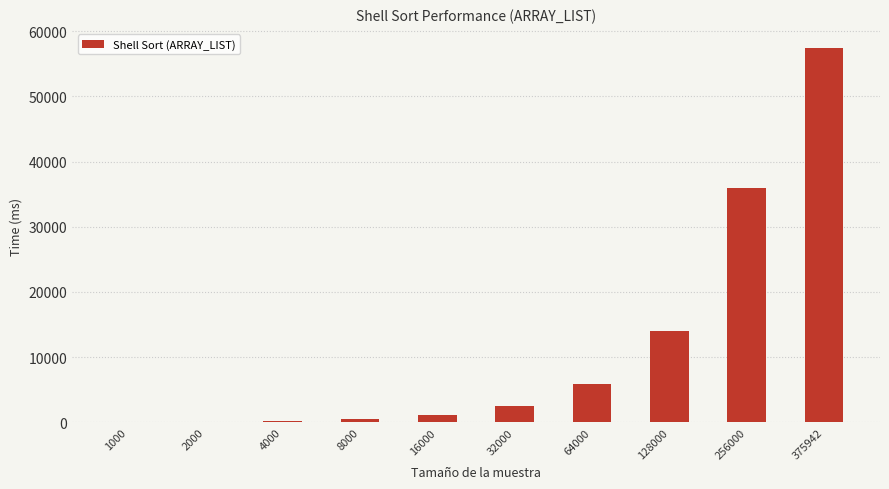

What is the sum of all values?

117569.1